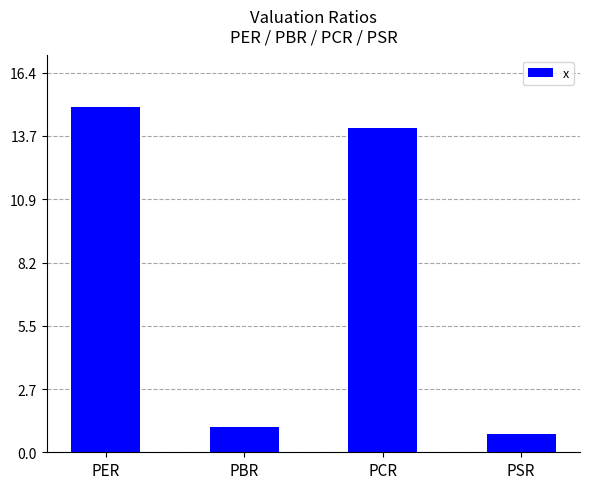

True or false: the data shows 5.0 at PCR.

False